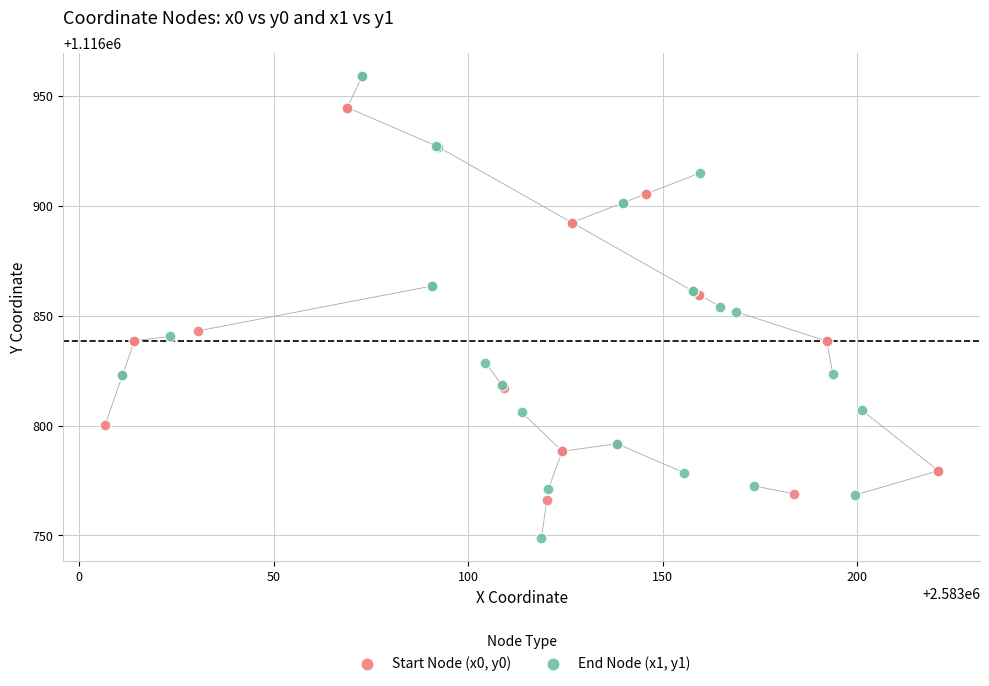

Which series reaches the minimum Y coordinate?

End Node (x1, y1)